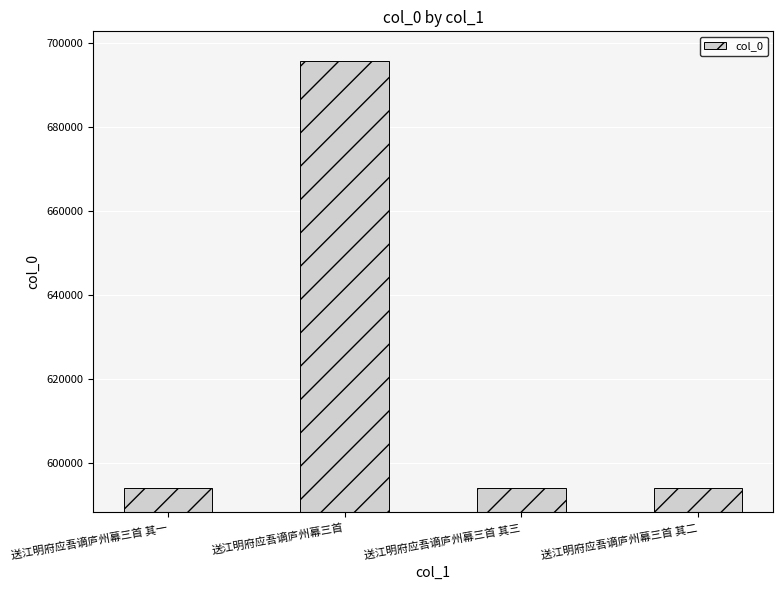

What is the difference between the second highest and second lowest values?

1